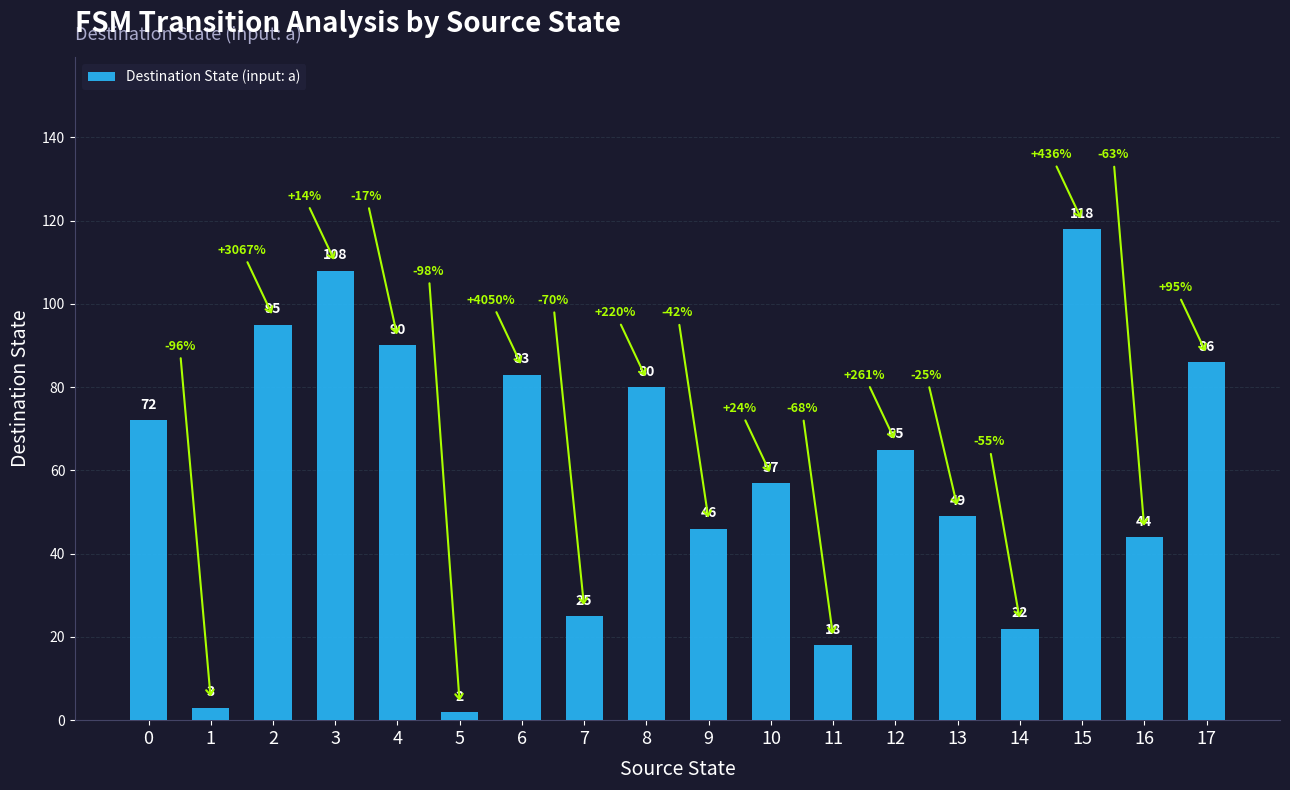

List the labels in order of value, smallest first.

5, 1, 11, 14, 7, 16, 9, 13, 10, 12, 0, 8, 6, 17, 4, 2, 3, 15